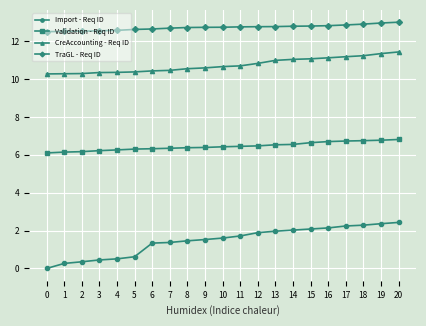

True or false: CreAccounting - Req ID and Validation - Req ID intersect in this chart.

False